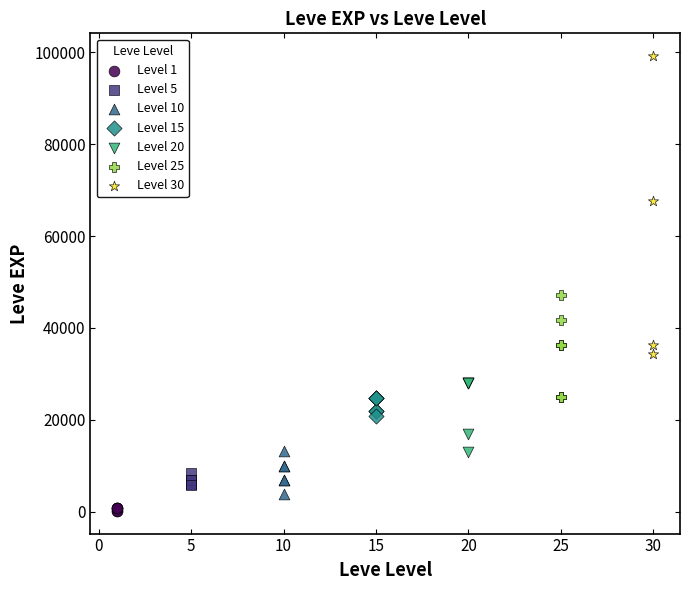

Which series has the widest spread of Y values?

Level 30